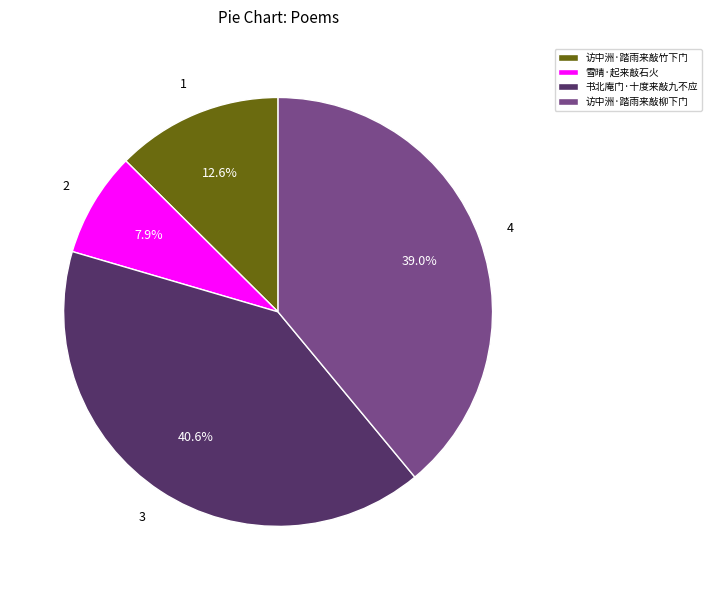

Count the number of slices in the pie.

4